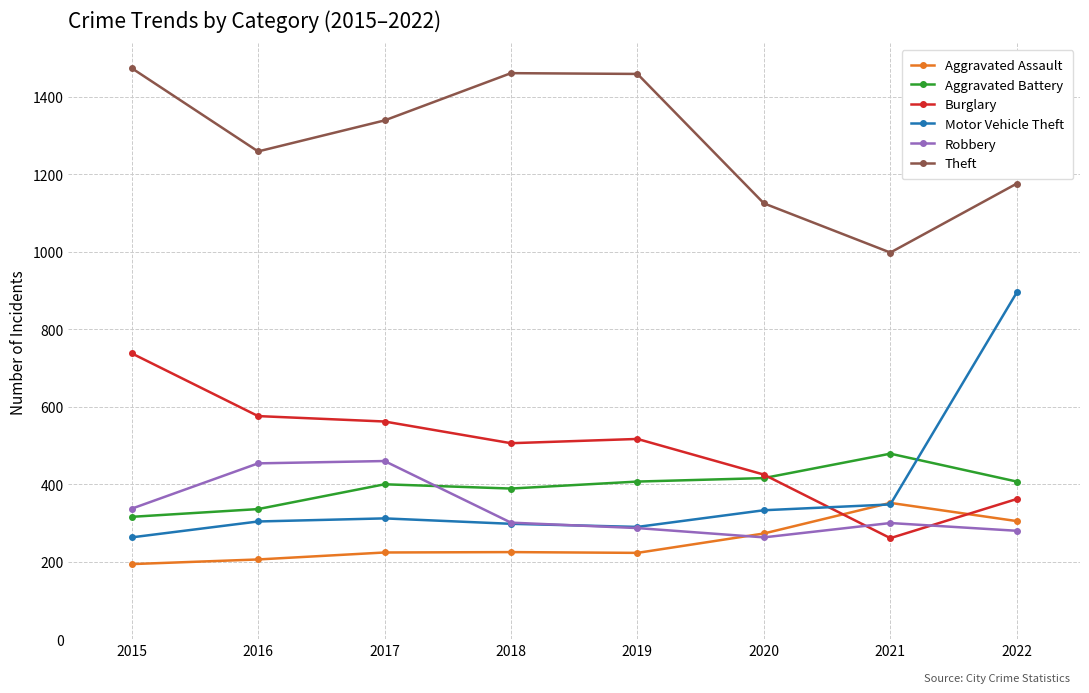

True or false: Motor Vehicle Theft has more than 0 points higher than both neighbors.

True